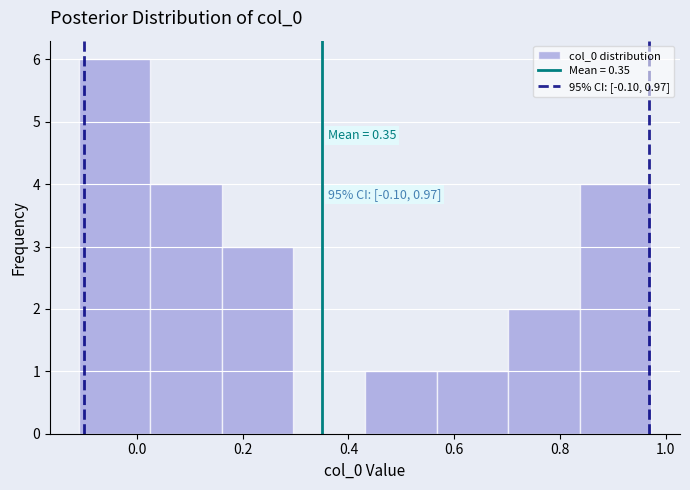

Which range on the x-axis has the tallest bar?

-0.12 to 0.02